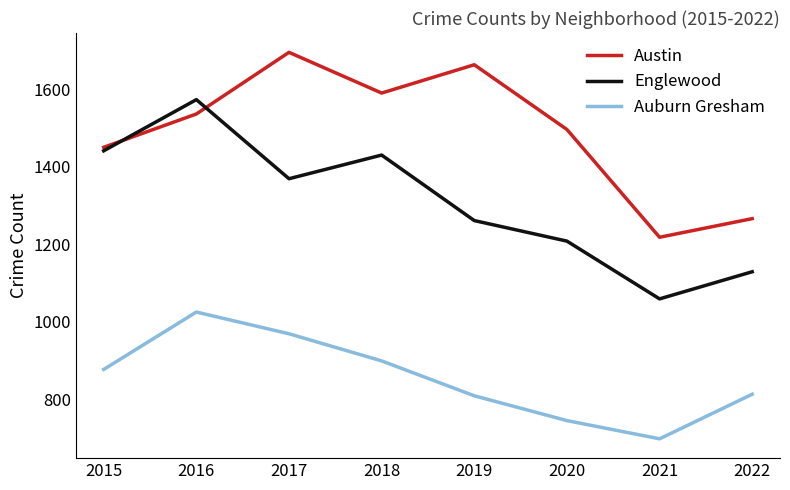

Which category has the highest value in the Auburn Gresham series?

2016